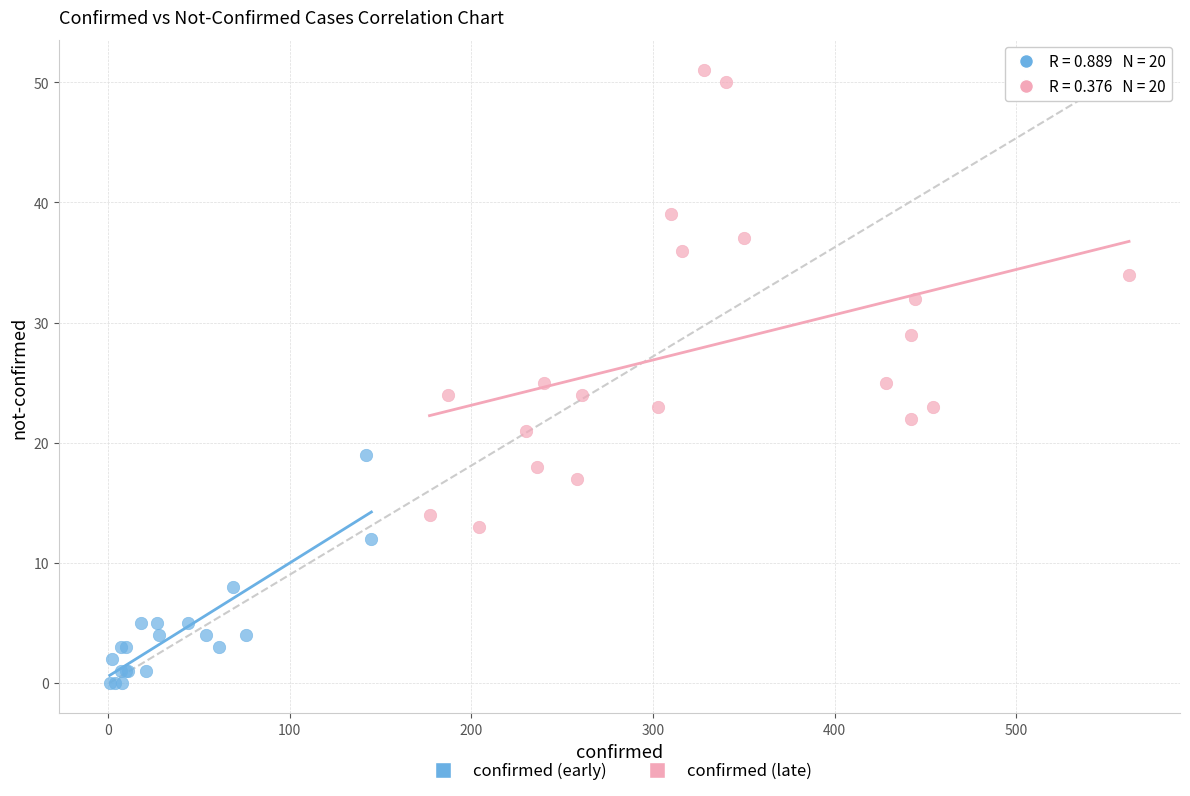

Which series has the largest Y range (max minus min)?

confirmed (late)